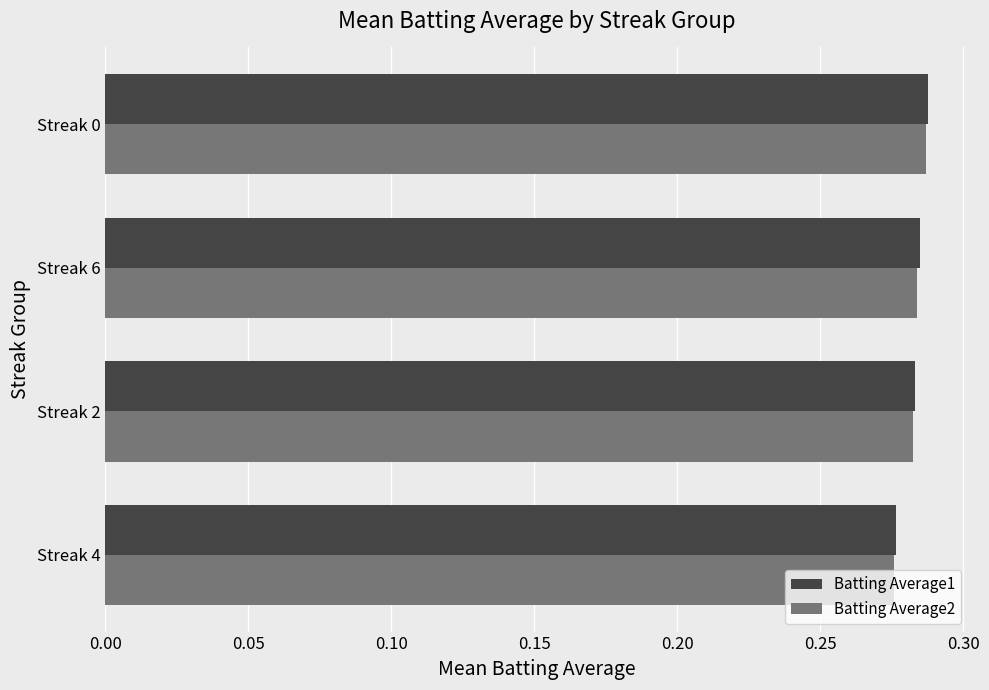

The value of Batting Average1 at Streak 4 is 0.4. True or false?

False